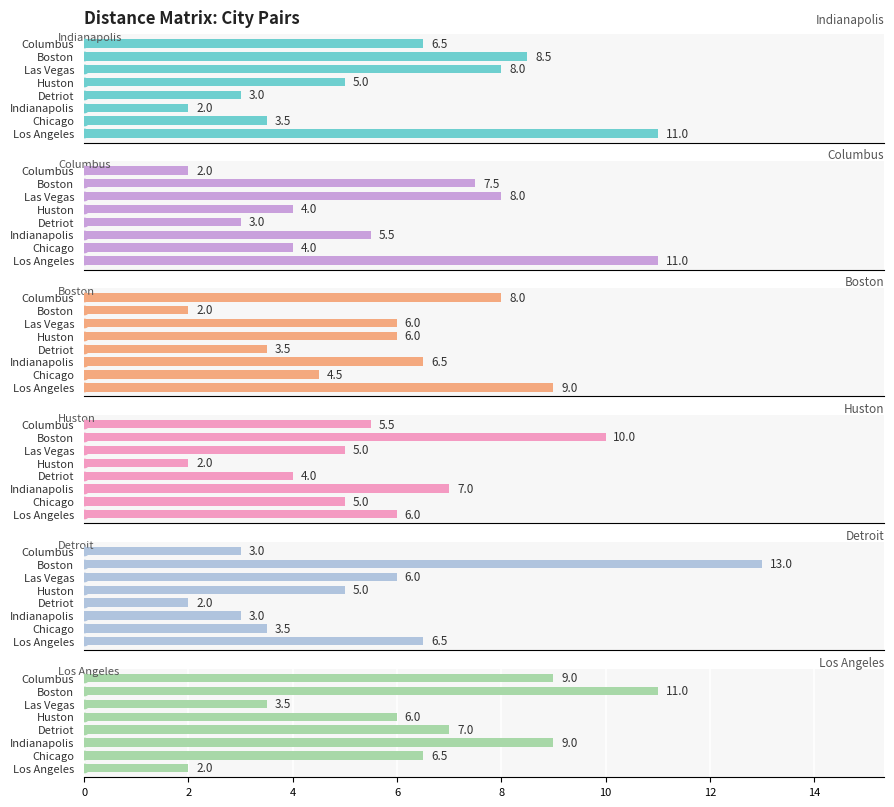

Which series has the largest range (max minus min)?

Detroit